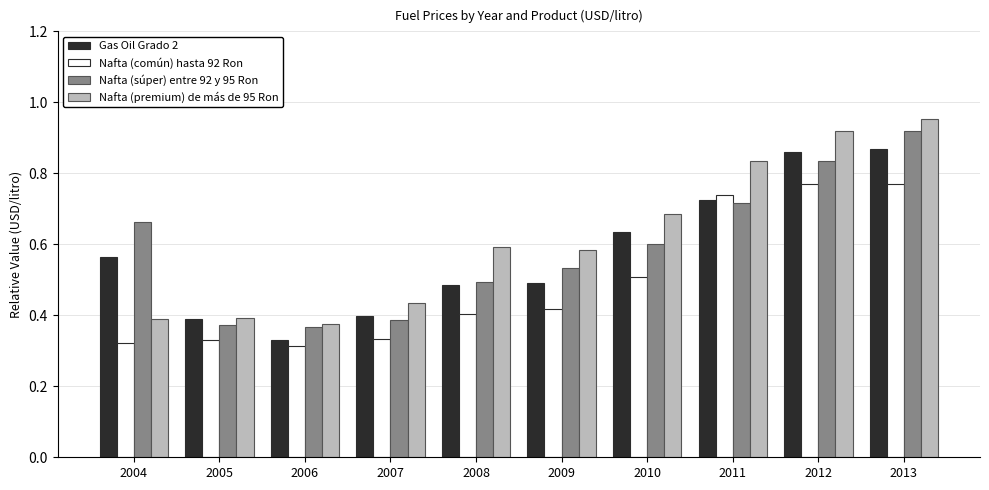

Which series changed the most between 2005 and 2009?

Nafta (premium) de más de 95 Ron